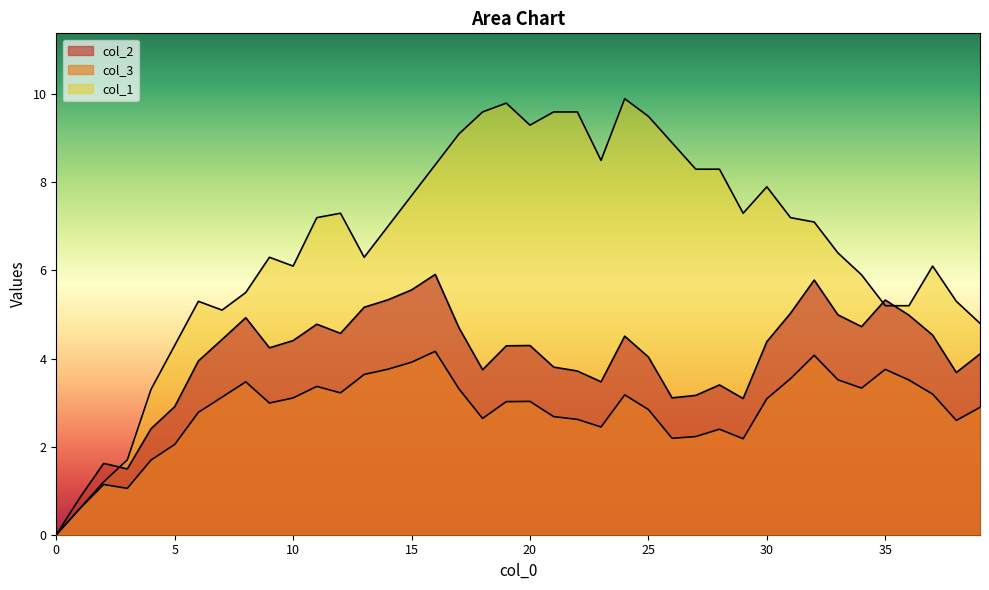

Where does the col_1 series first go above 7?

11